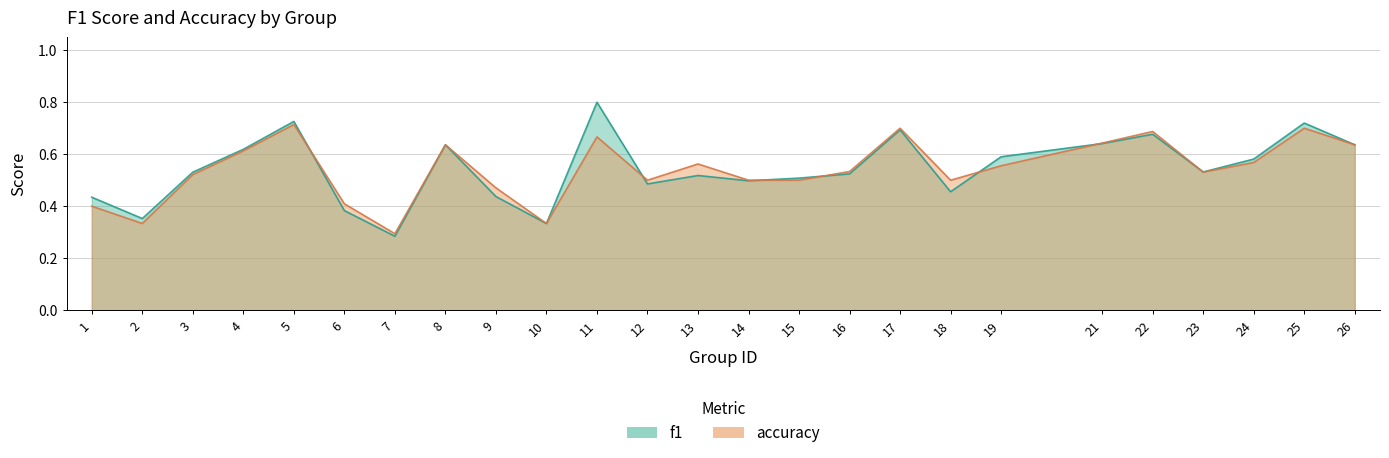

Which series has the widest spread of values?

f1